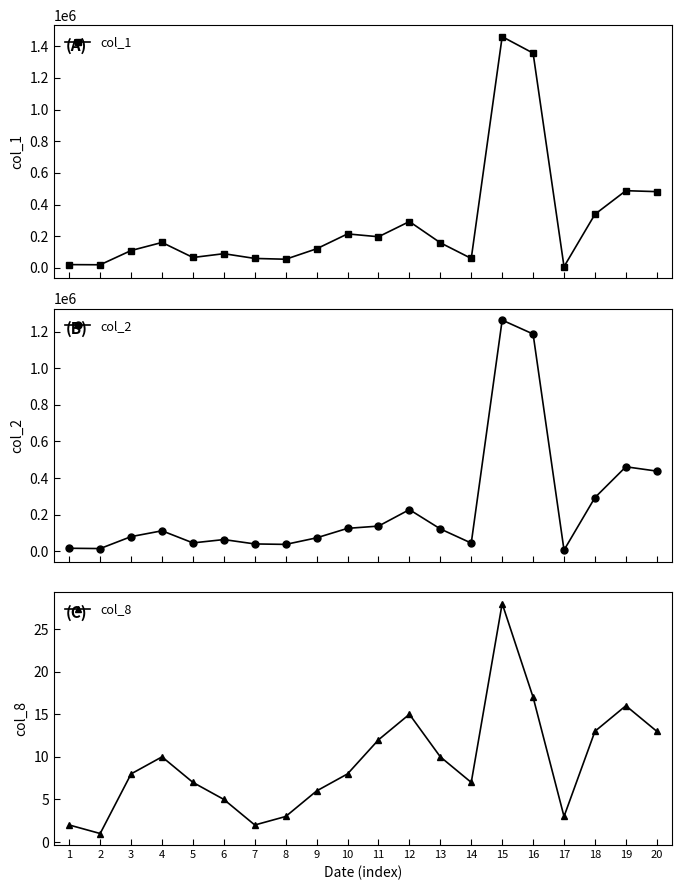

What is the value of the col_2 point at the 20th from the left?

438040